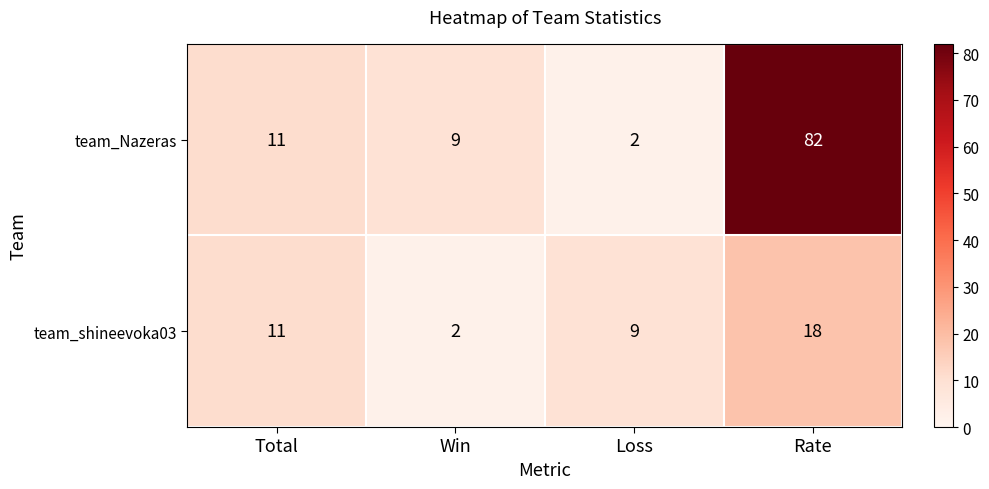

What is the difference between the team_shineevoka03 values at Win and Rate?

16